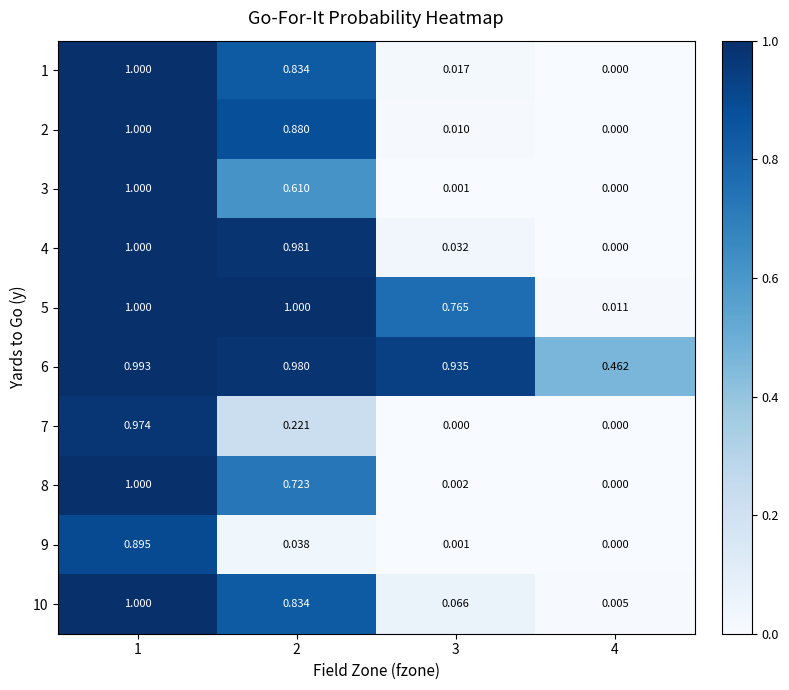

Is the value of 5 at 4 greater than the value of 1 at 3?

No